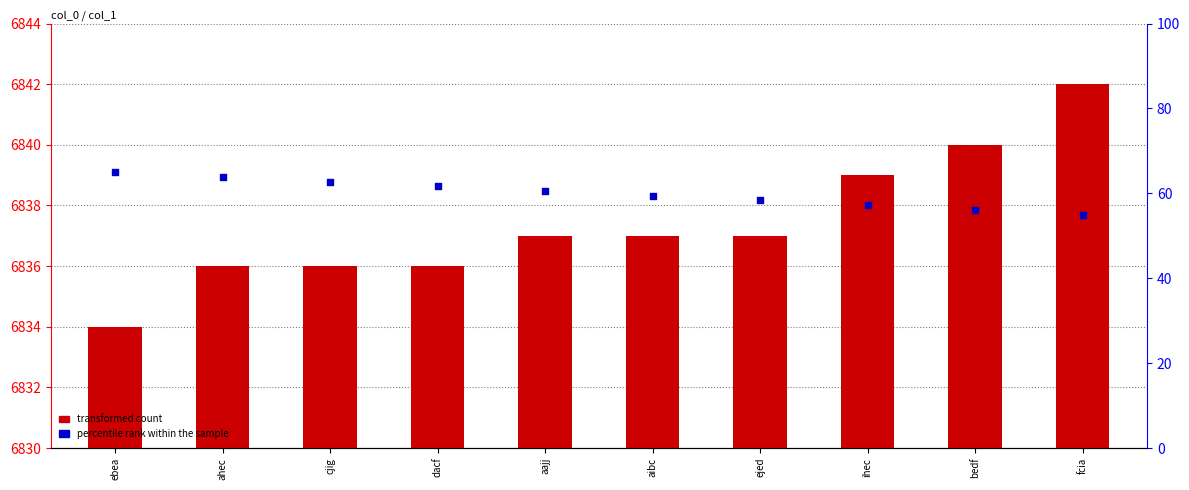

Which series contains the lowest Y value?

transformed count